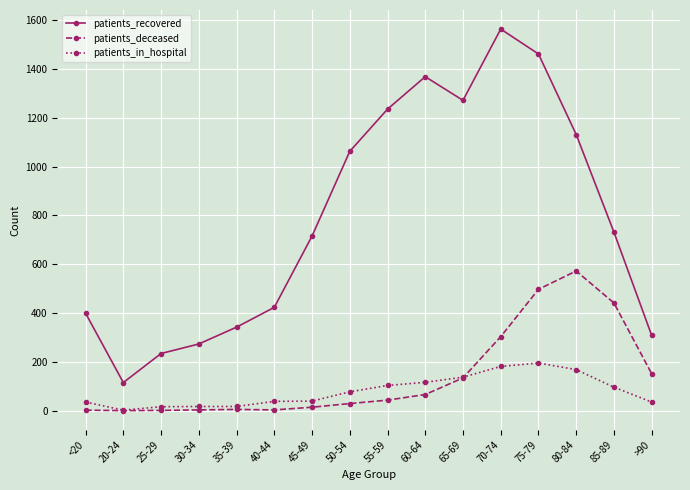

What is the difference between the maximum and minimum values in the patients_recovered series?

1448